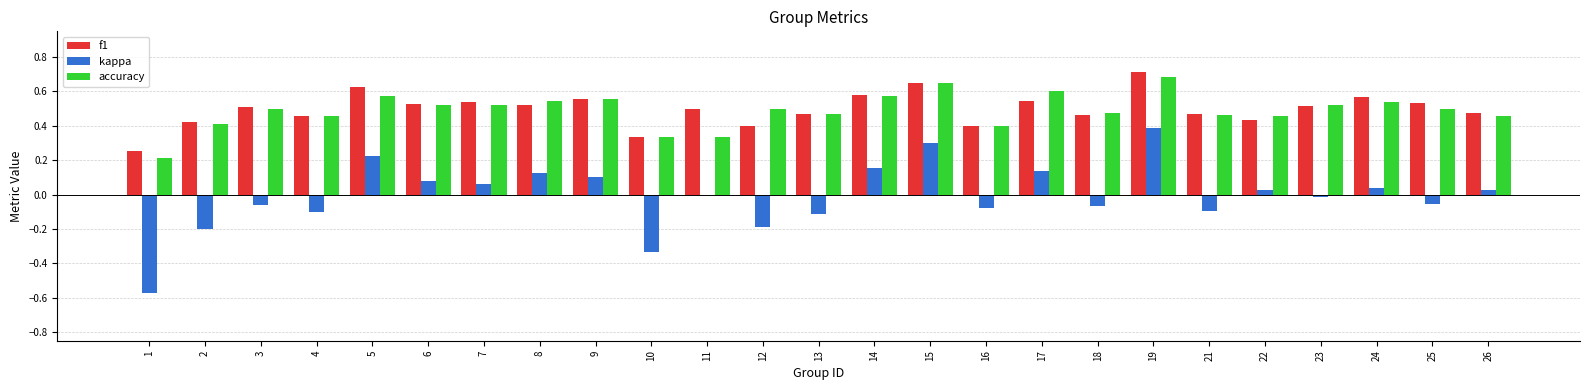

Which series changed the most between 17 and 18?

kappa